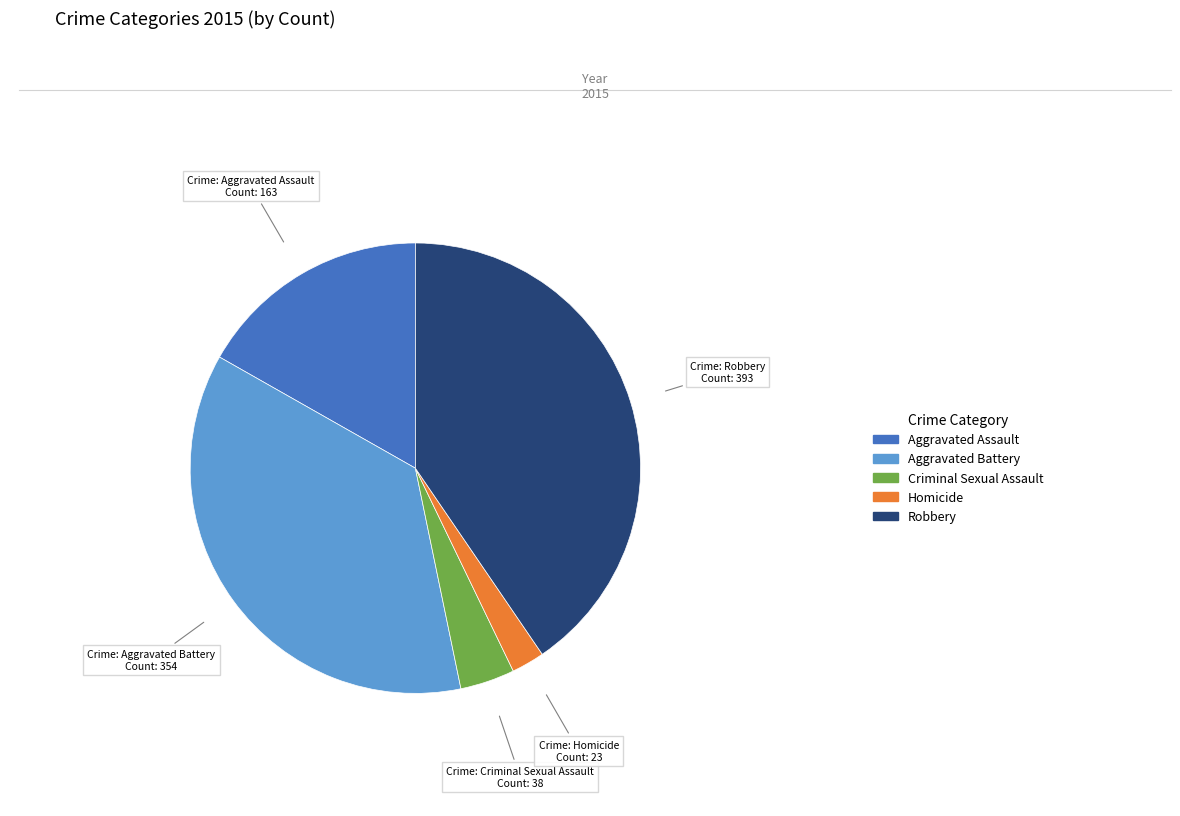

Do Criminal Sexual Assault and Homicide together represent more than half of the pie?

No